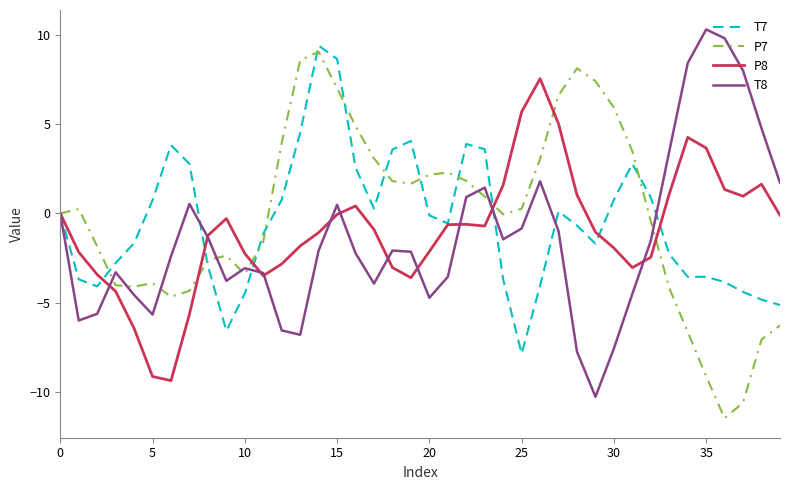

What is the maximum value for P8?

7.6